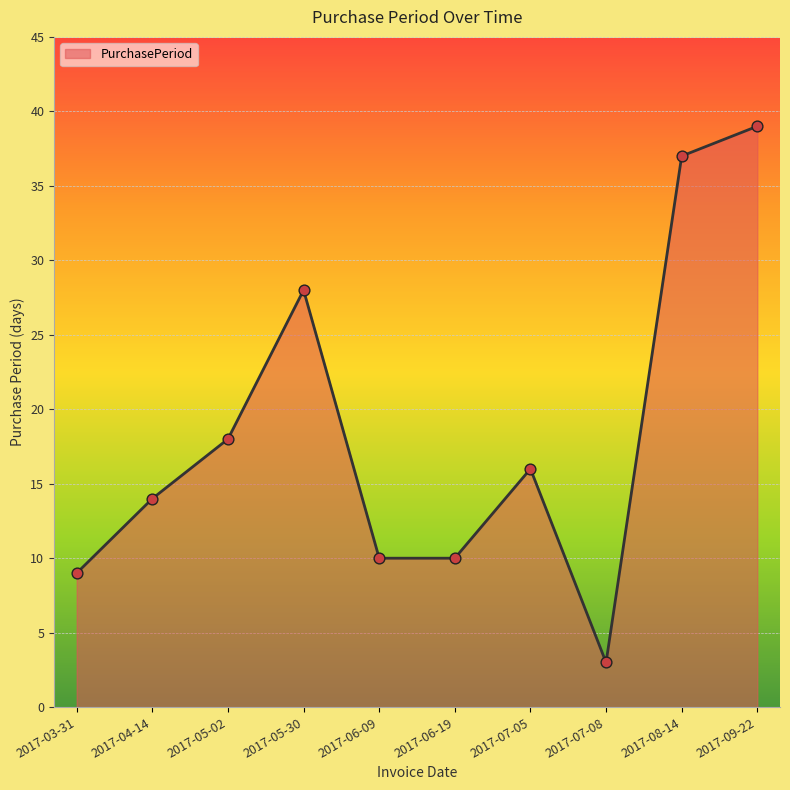

Between 2017-05-30 and 2017-04-14, which is larger?

2017-05-30